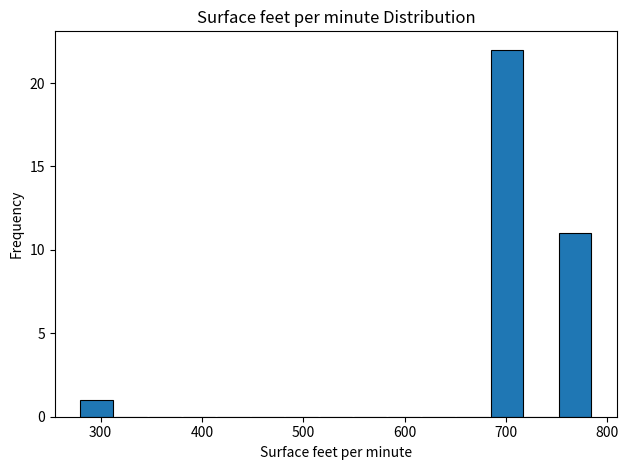

Around what value on the x-axis is the tallest bar? Give the approximate position of its centre, as read against the axis.

700